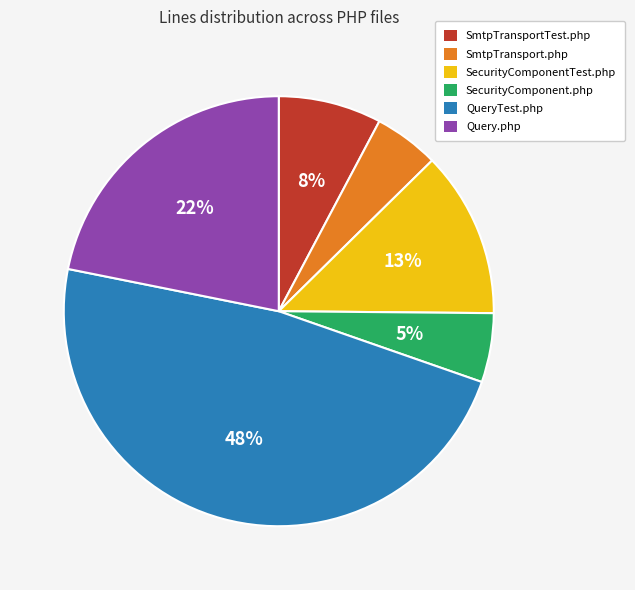

The QueryTest.php slice represents 33% of the pie. True or false?

False